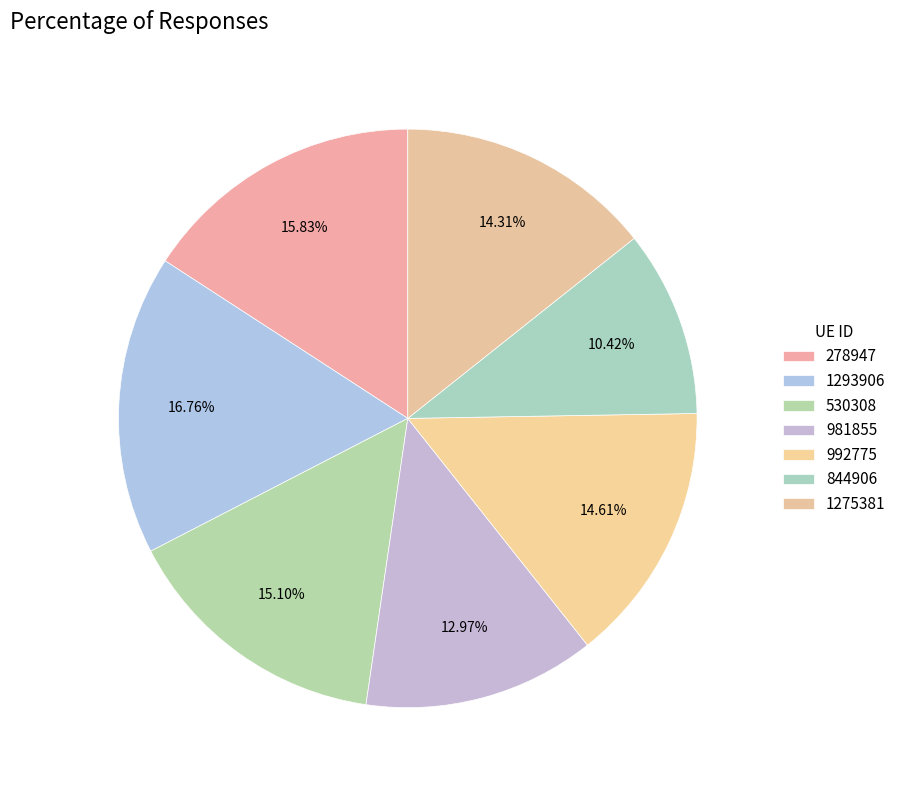

To the nearest percent, what is the combined percentage of 278947 and 530308?

31%